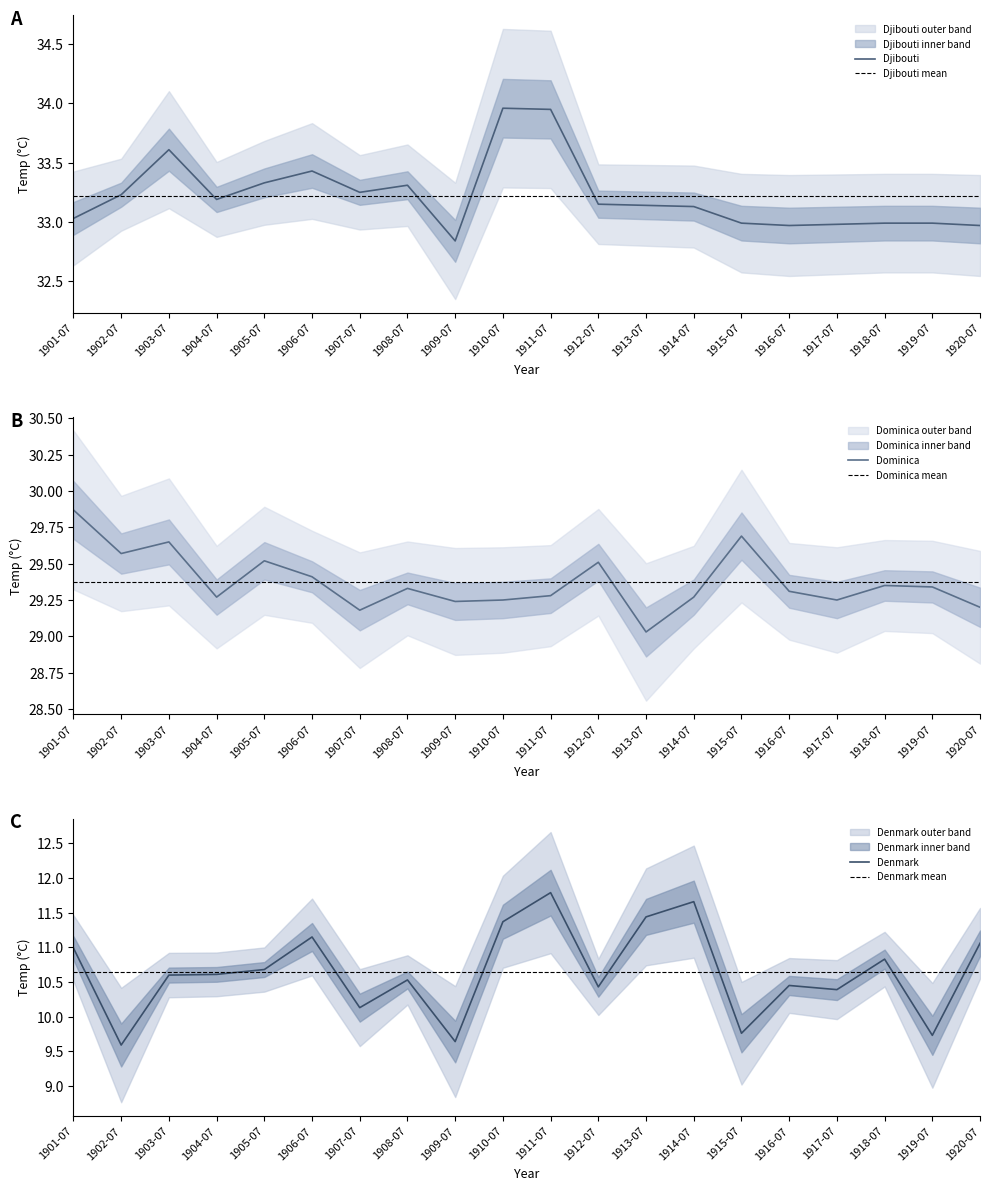

How many lines are shown in the chart?

3